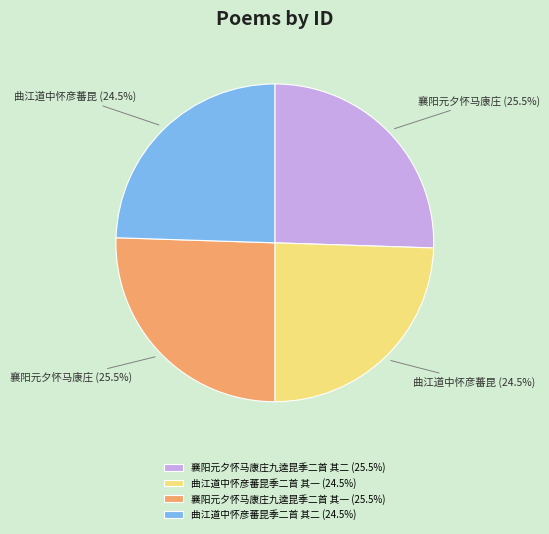

Approximately how many times larger is the value at 曲江道中怀彦蕃昆季二首 其一 (24.5%) compared to 襄阳元夕怀马康庄九逵昆季二首 其二 (25.5%)?

1.0